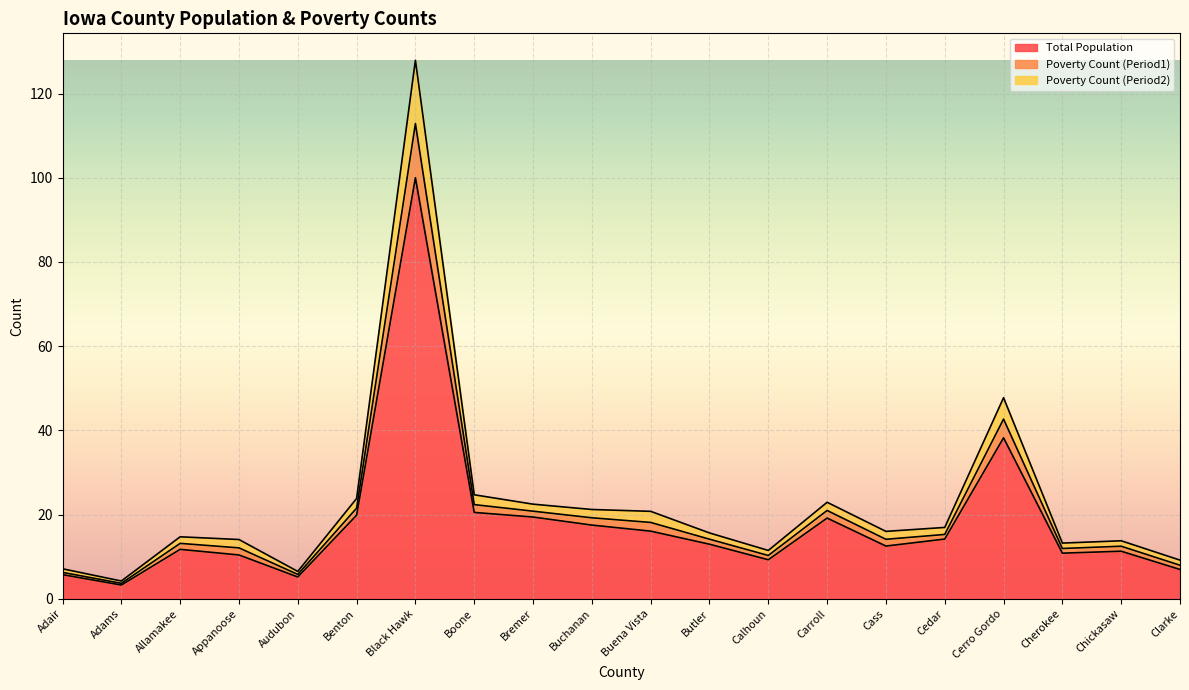

The Total Population series shows 9.3 at Calhoun. True or false?

True